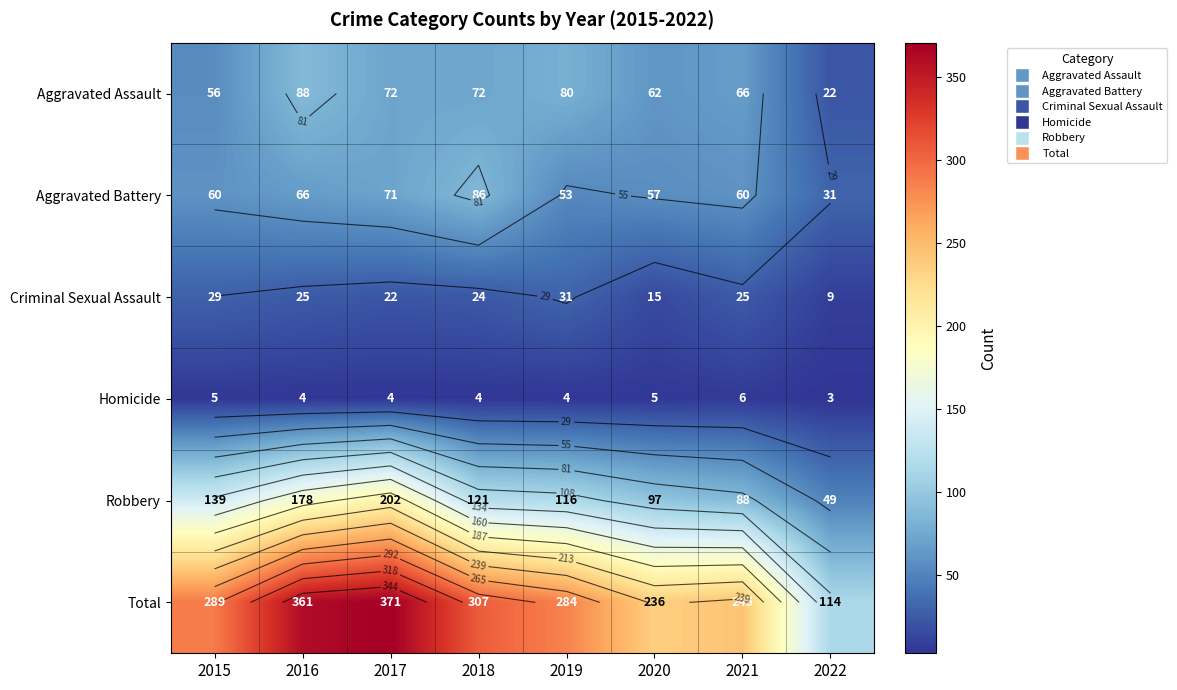

Where does the Homicide series first go above 4?

2015